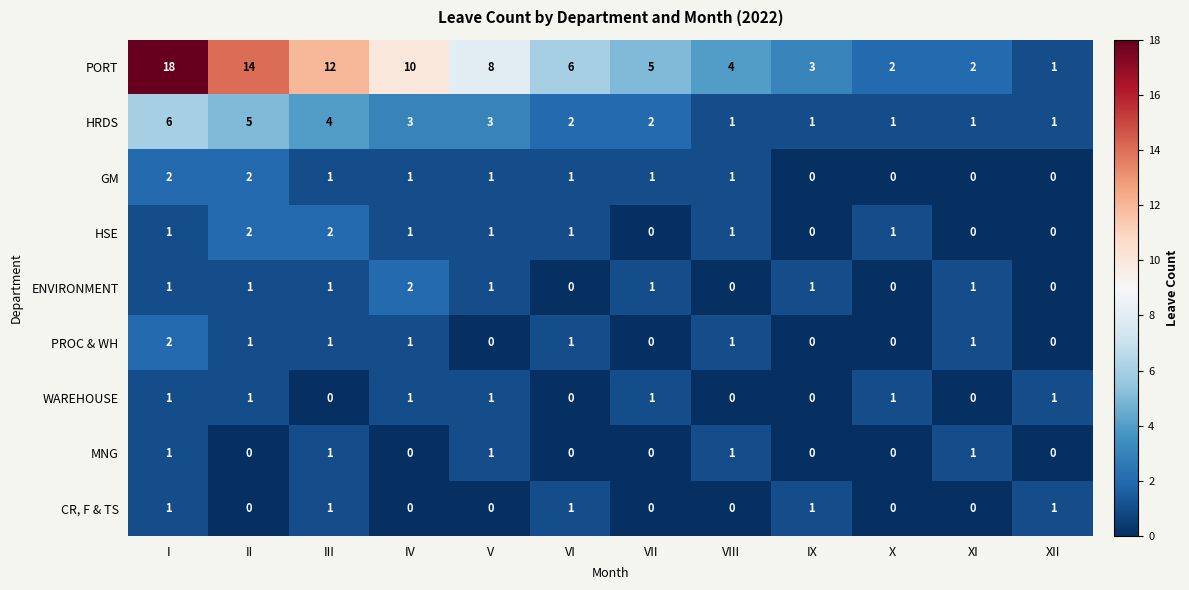

The value of ENVIRONMENT at XI is 1. True or false?

True